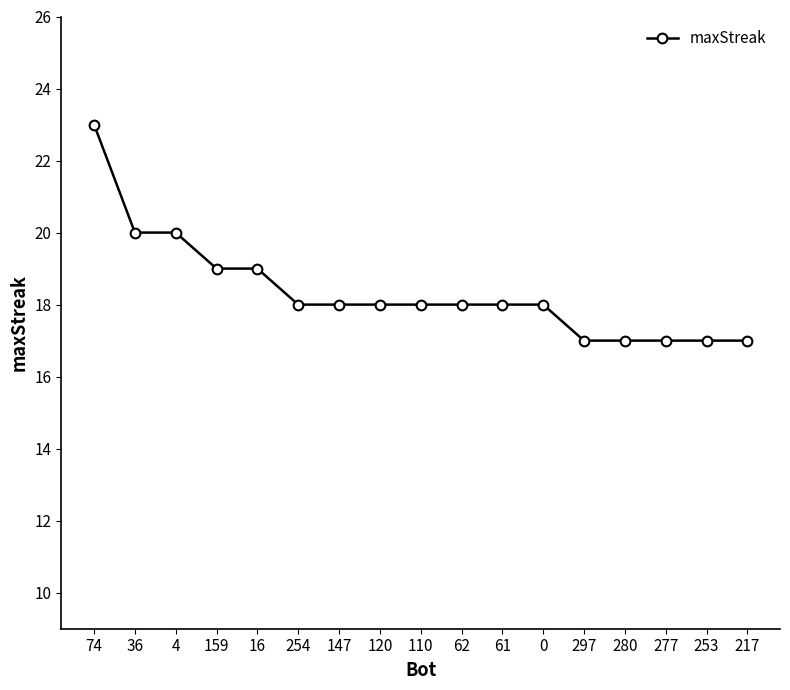

What position from the right is 120?

10